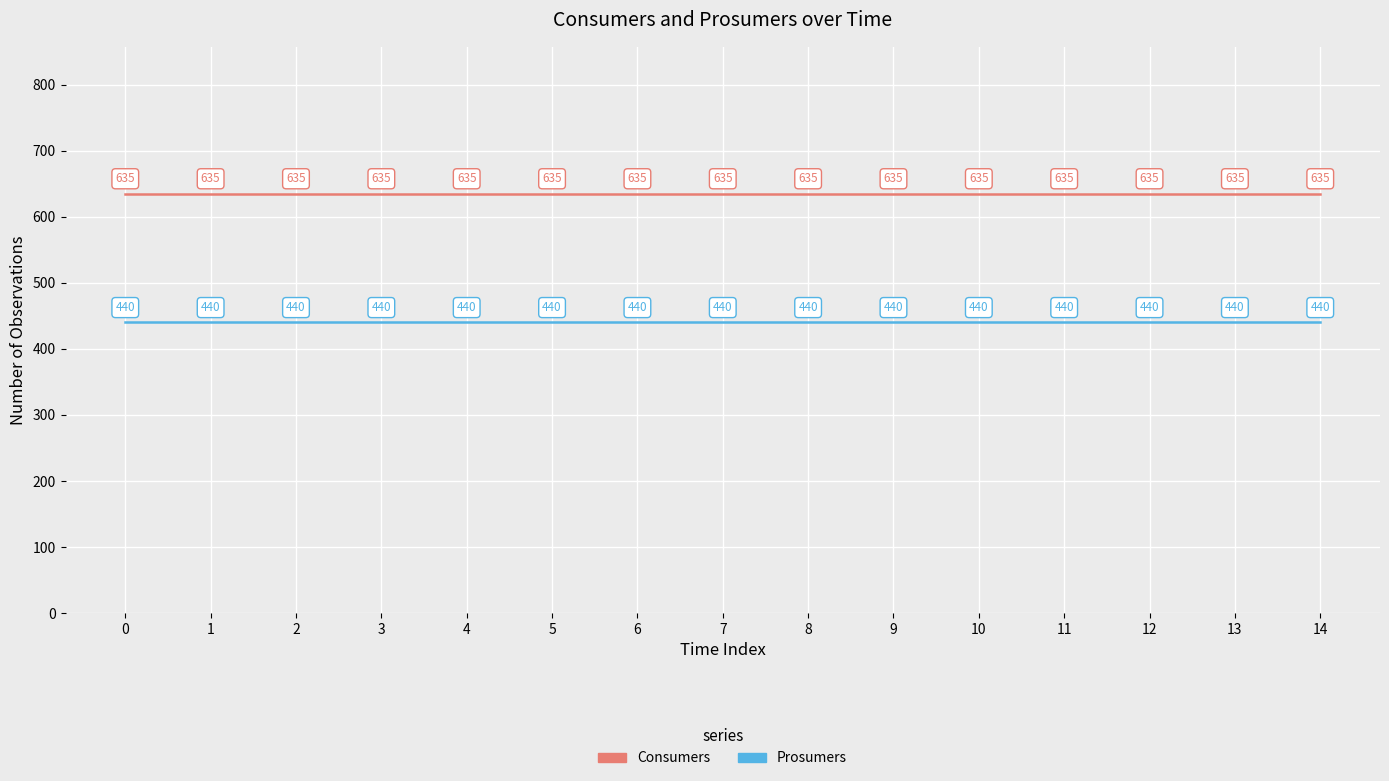

What is the average value of the Consumers series?

635